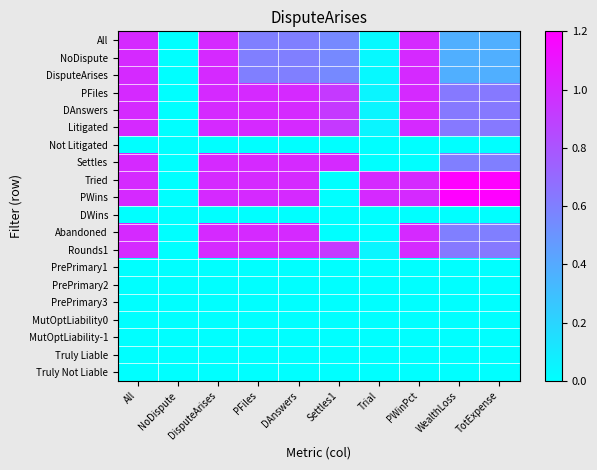

Which series changed the most between NoDispute and WealthLoss?

Tried